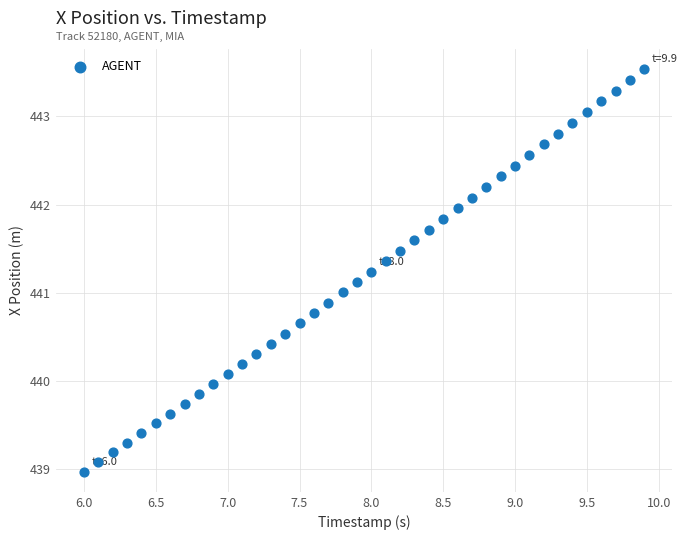

What is the range of Y values (max minus min)?

4.6